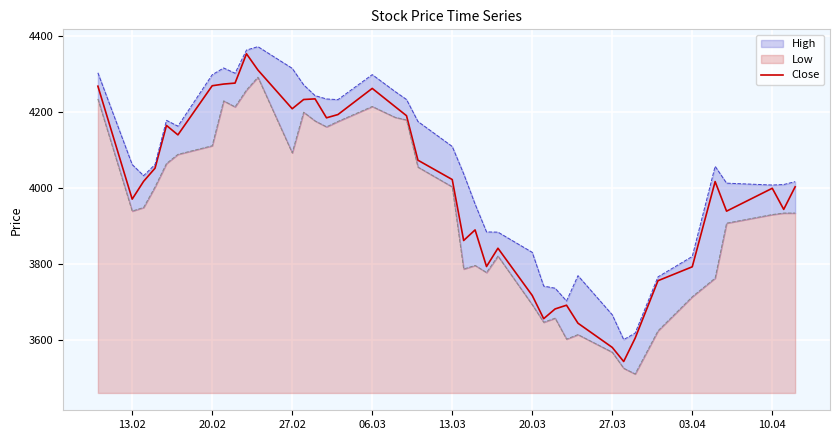

What is the lowest value of the Close series?

3543.2